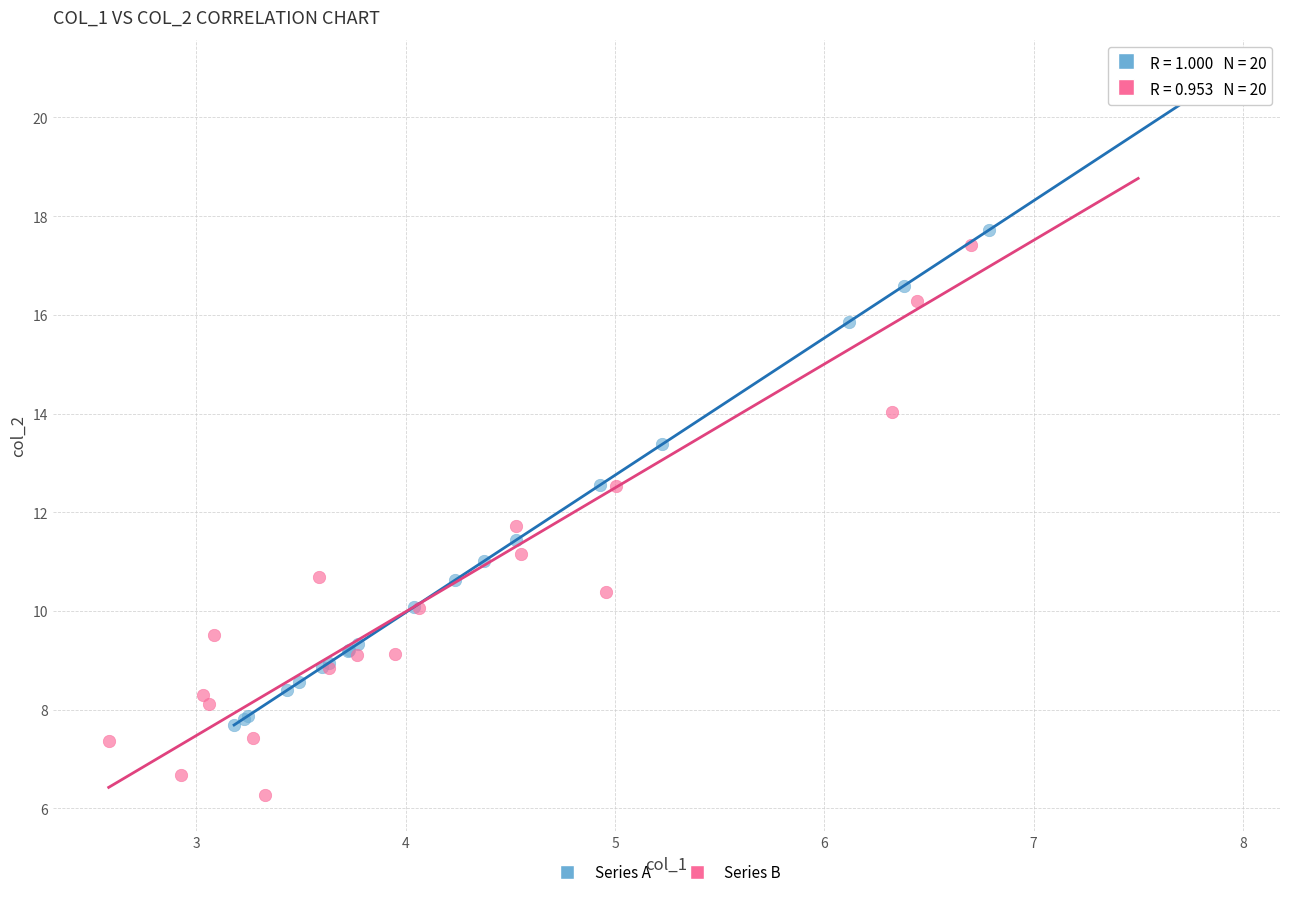

Which series has the widest spread of Y values?

Series B